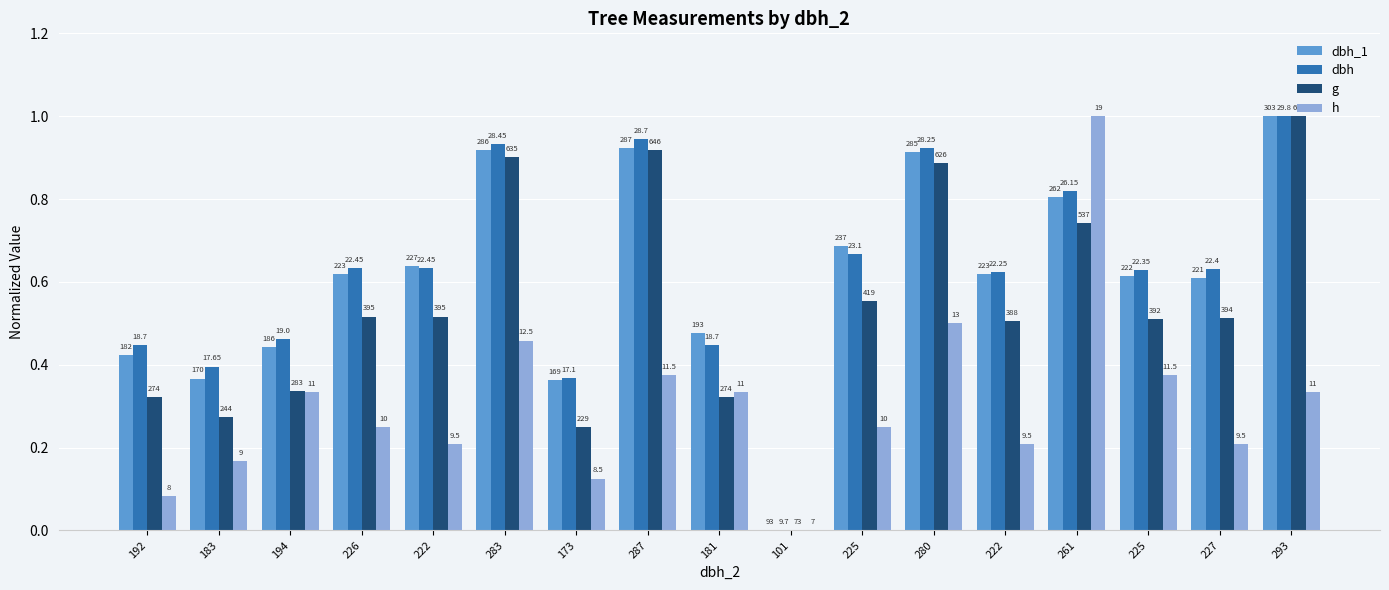

At 293, list the series in order from largest to smallest.

dbh_1, dbh, g, h